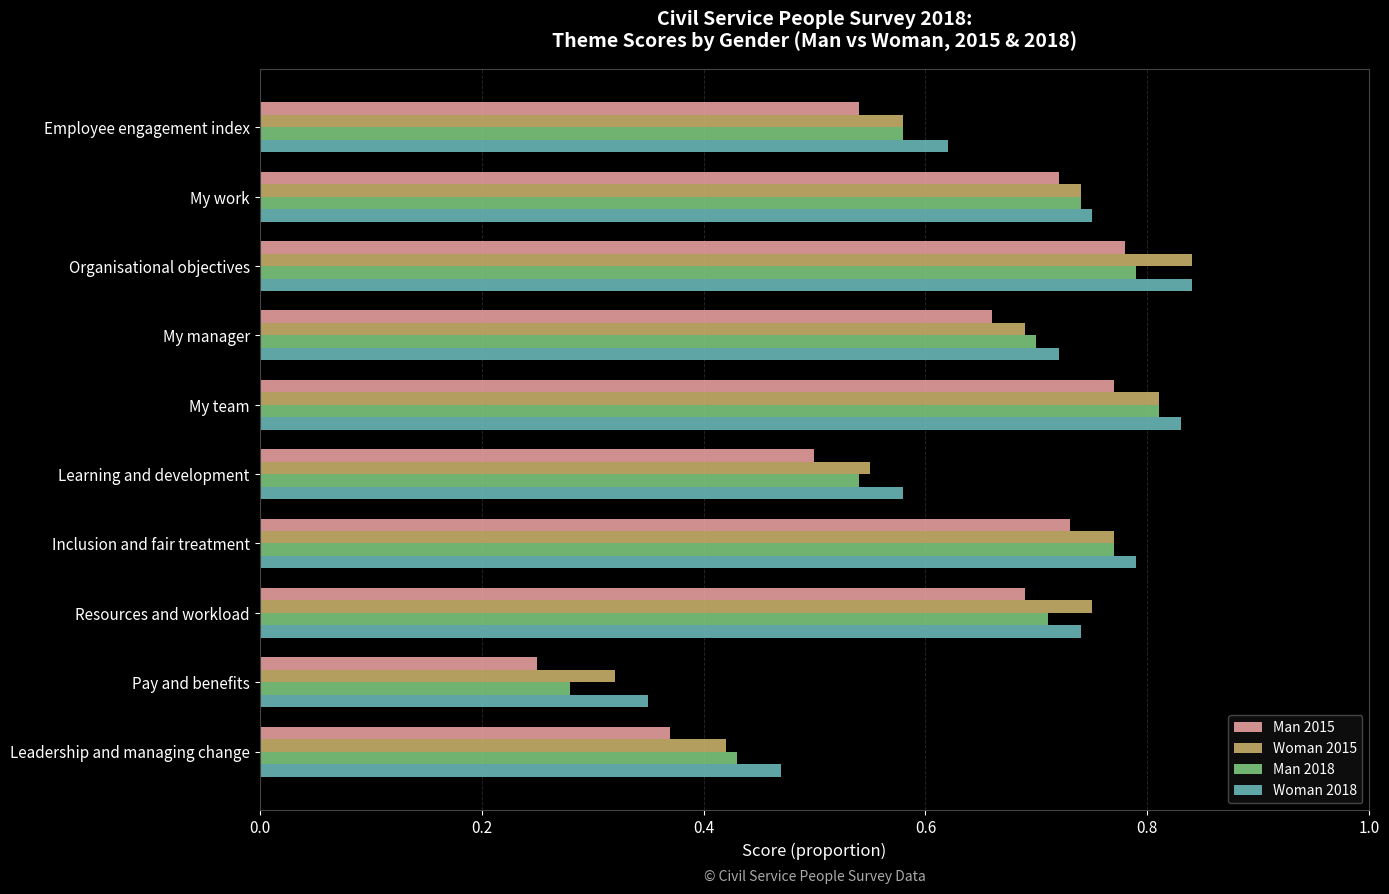

The value of Woman 2015 at Leadership and managing change is 0.2. True or false?

False